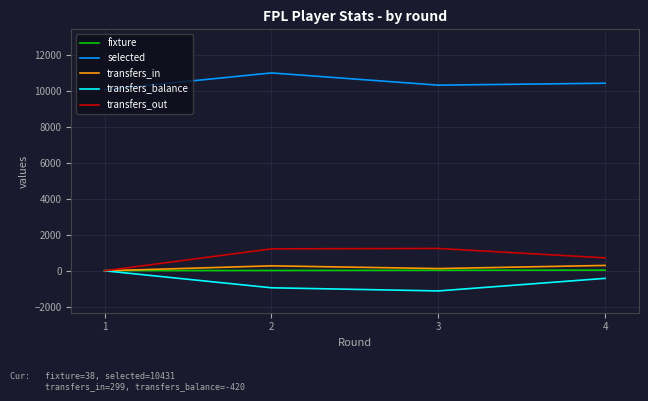

What is the highest value of the selected series?

11003